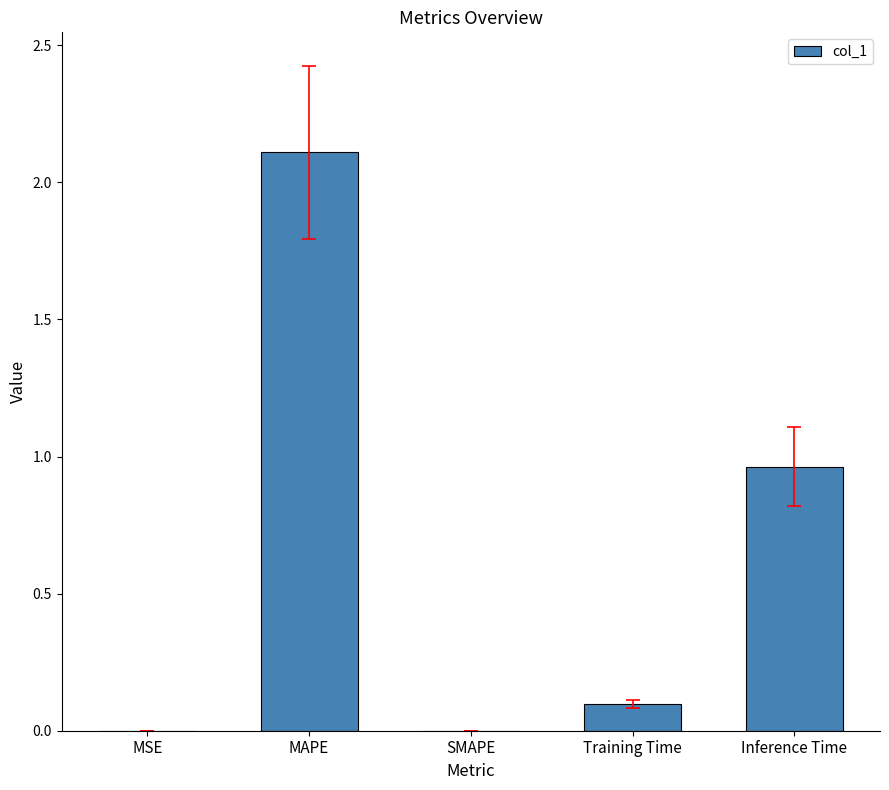

Are the bars horizontal?

No